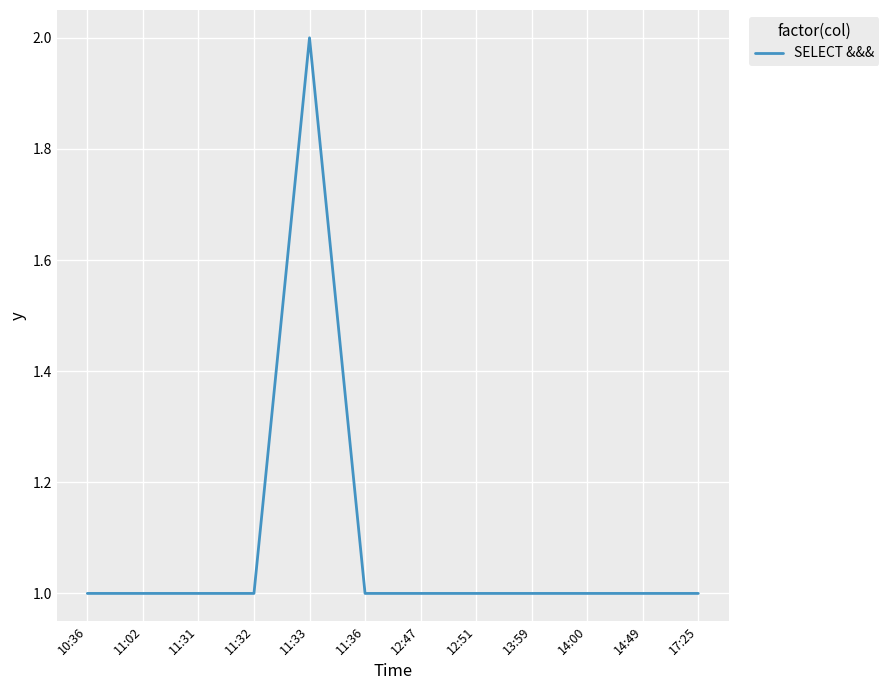

Approximately how many times larger is the value at 11:36 compared to 11:02?

1.0